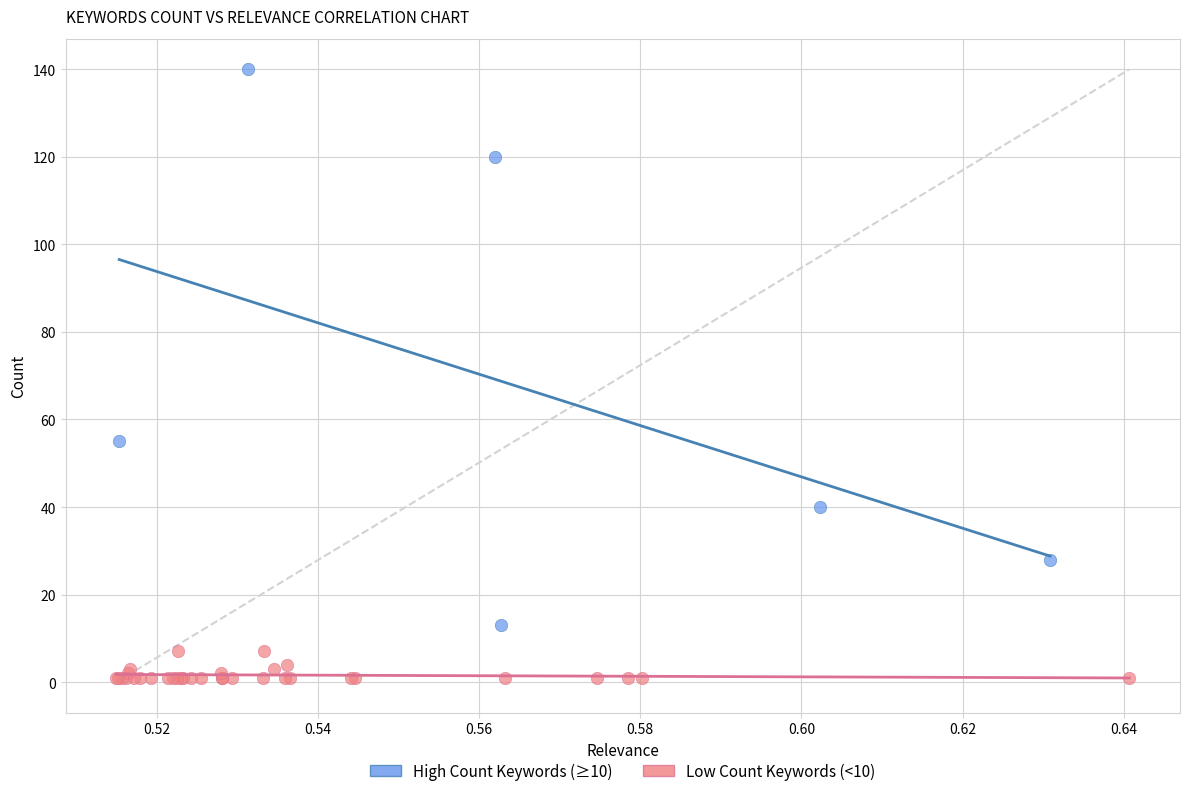

What are all the series names shown in the legend?

High Count Keywords (≥10), Low Count Keywords (<10)